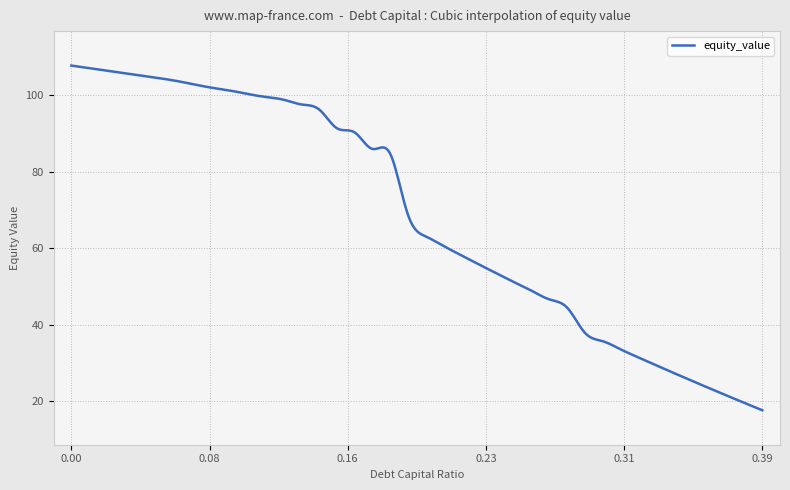

Does the chart display data point markers on the line(s)?

No